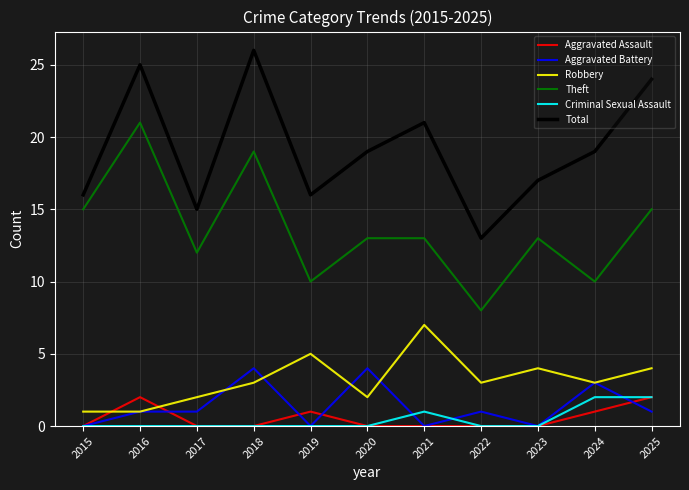

Does the chart display data point markers on the line(s)?

No